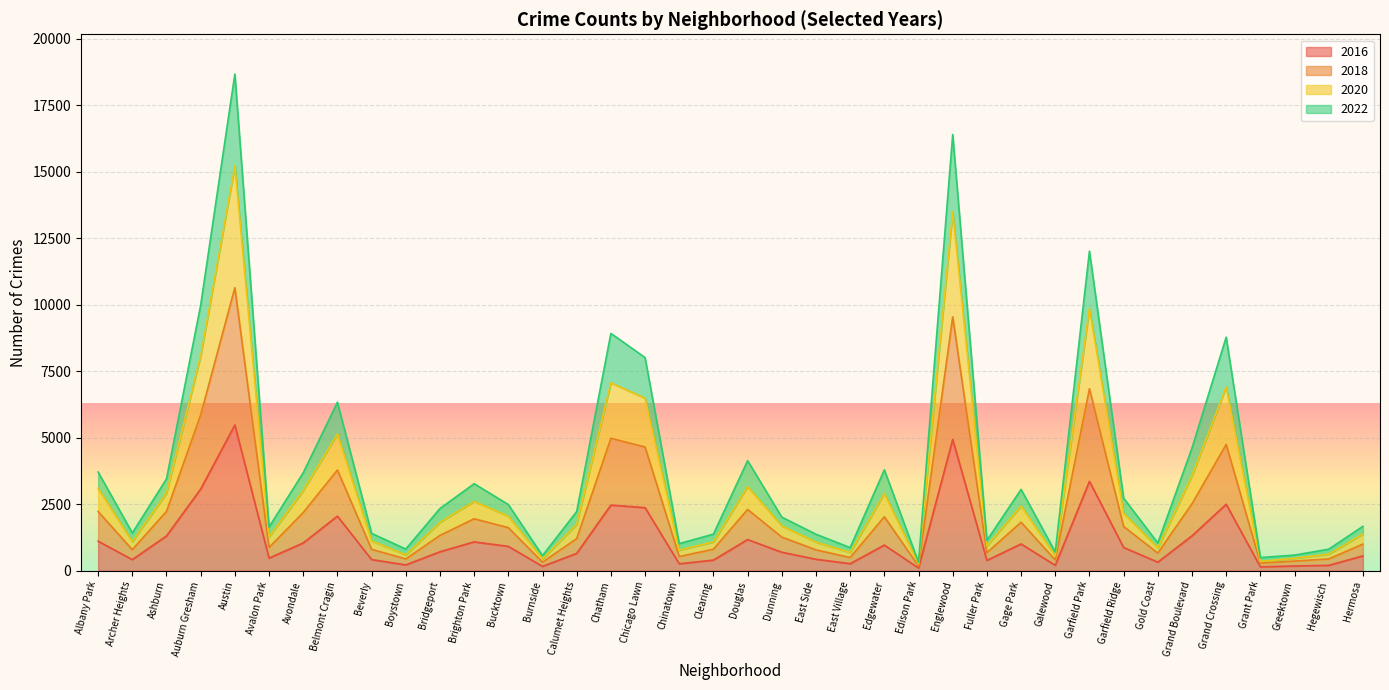

At which category is the sum across all series the highest?

Austin